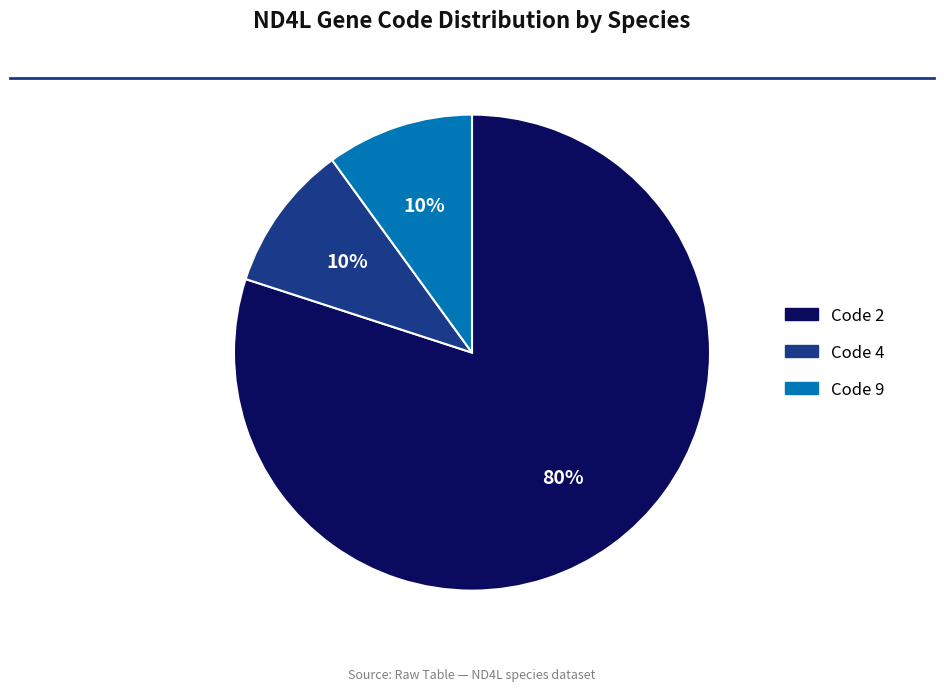

How many segments does this pie chart have?

3